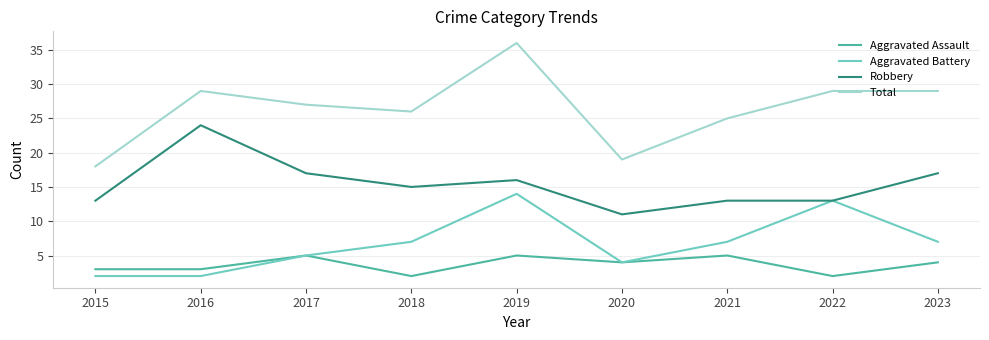

The value of Total at 2018 is 26. True or false?

True